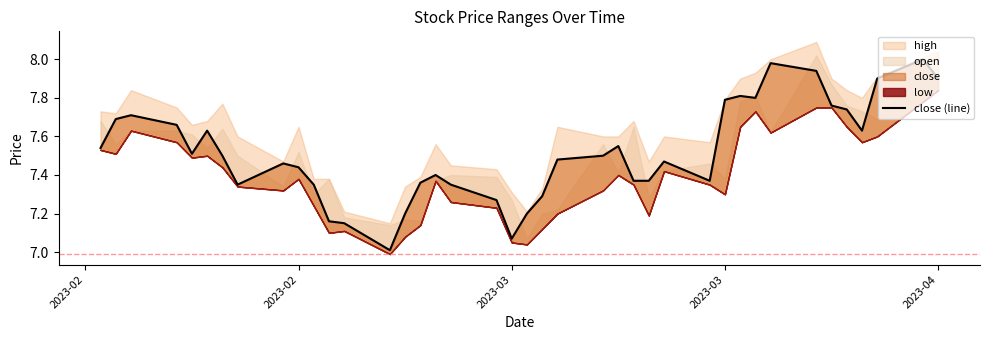

How many interior local valleys (lower than both neighbors) does the data have?

7